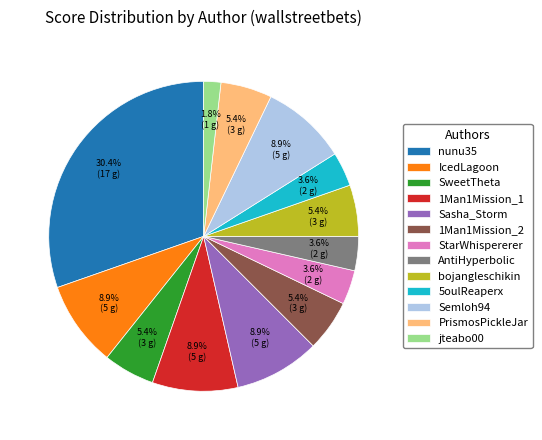

Is there any slice that represents more than half of the pie?

No